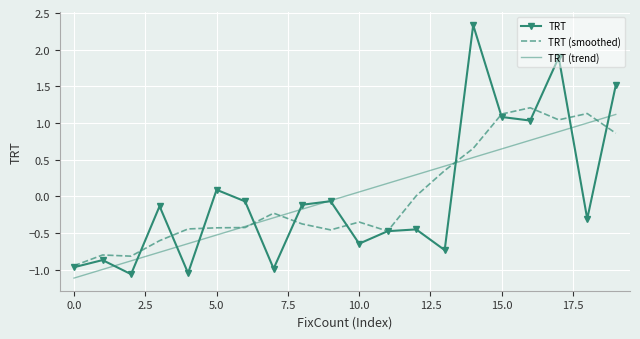

What is the maximum value shown in the chart?

2.3